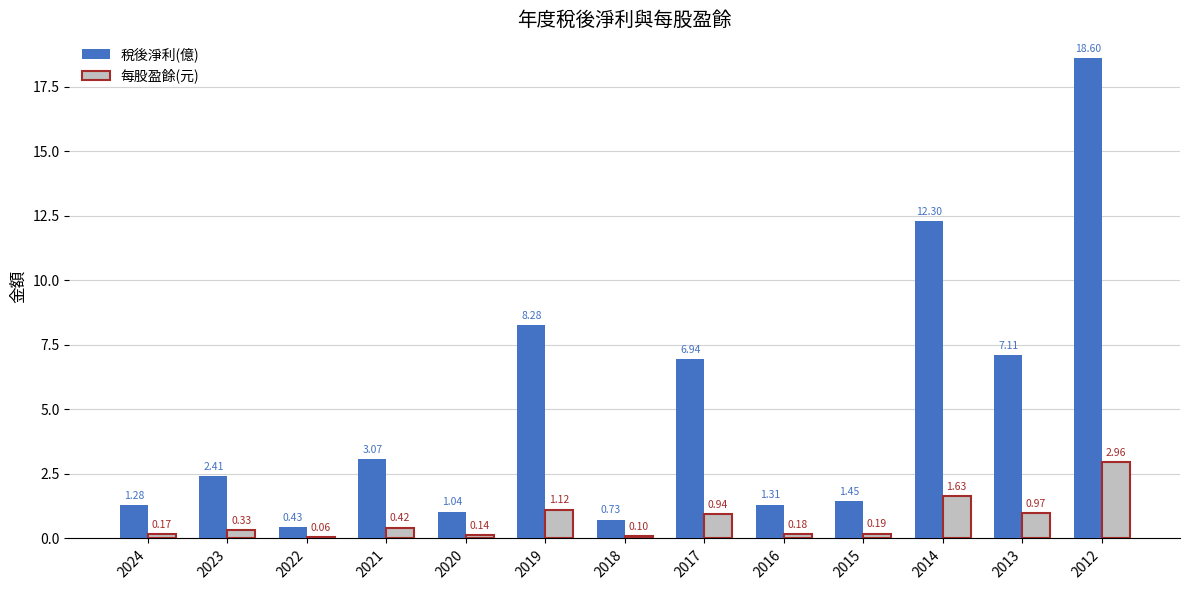

Where is 每股盈餘(元) nearest to the value 1?

2013